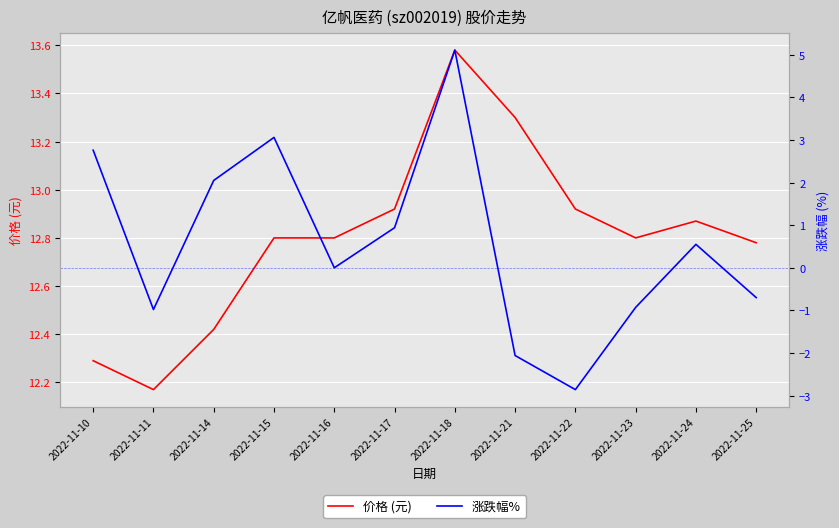

Which series has the widest spread of values?

涨跌幅%